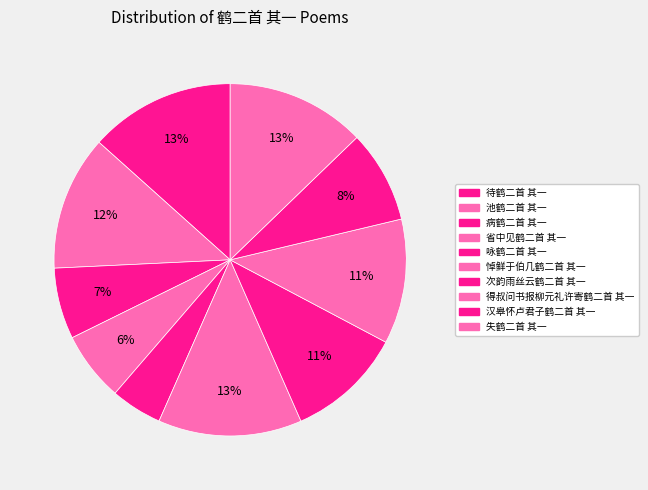

How many segments does this pie chart have?

10